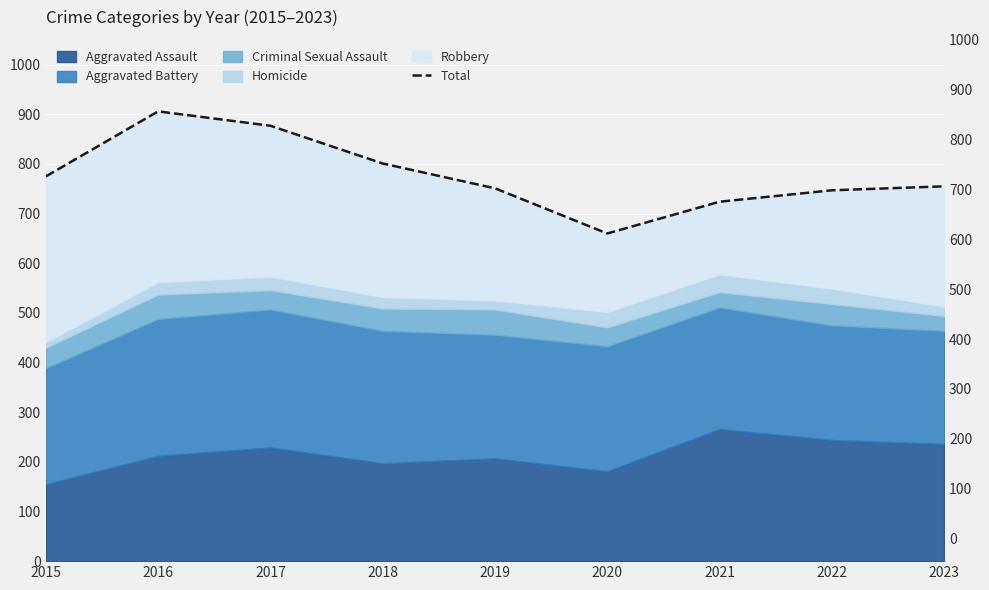

Which category has the lowest value across all series?

2020